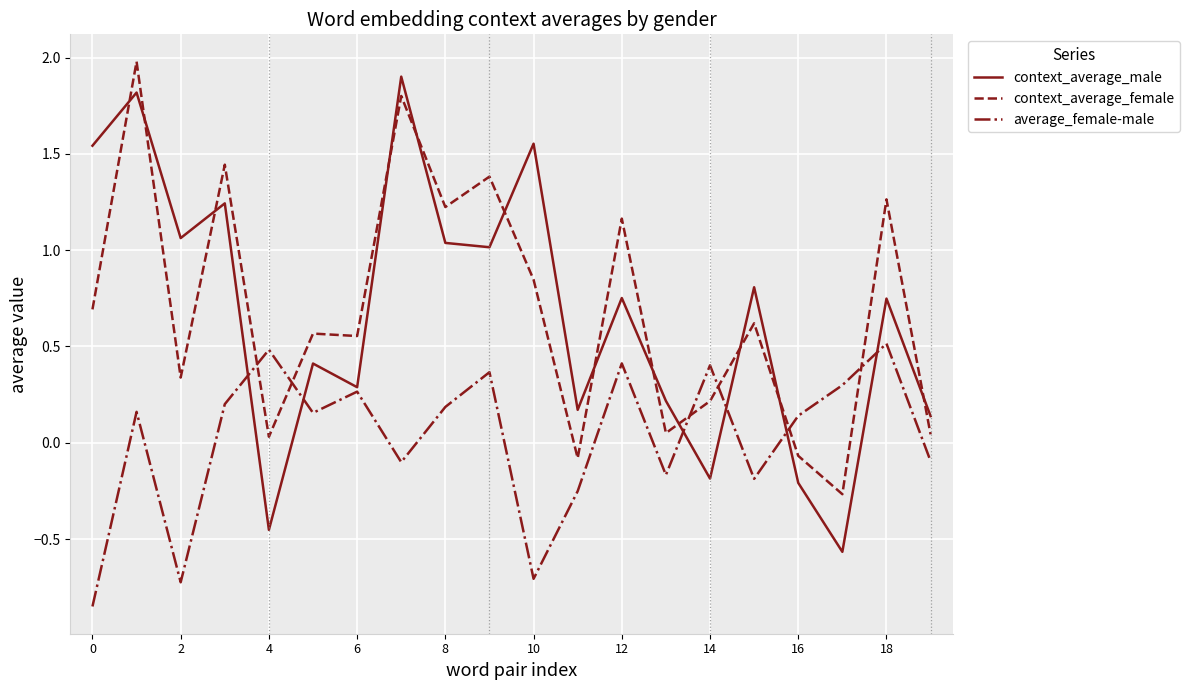

After their last crossing, which series has the higher values: context_average_female or average_female-male?

context_average_female